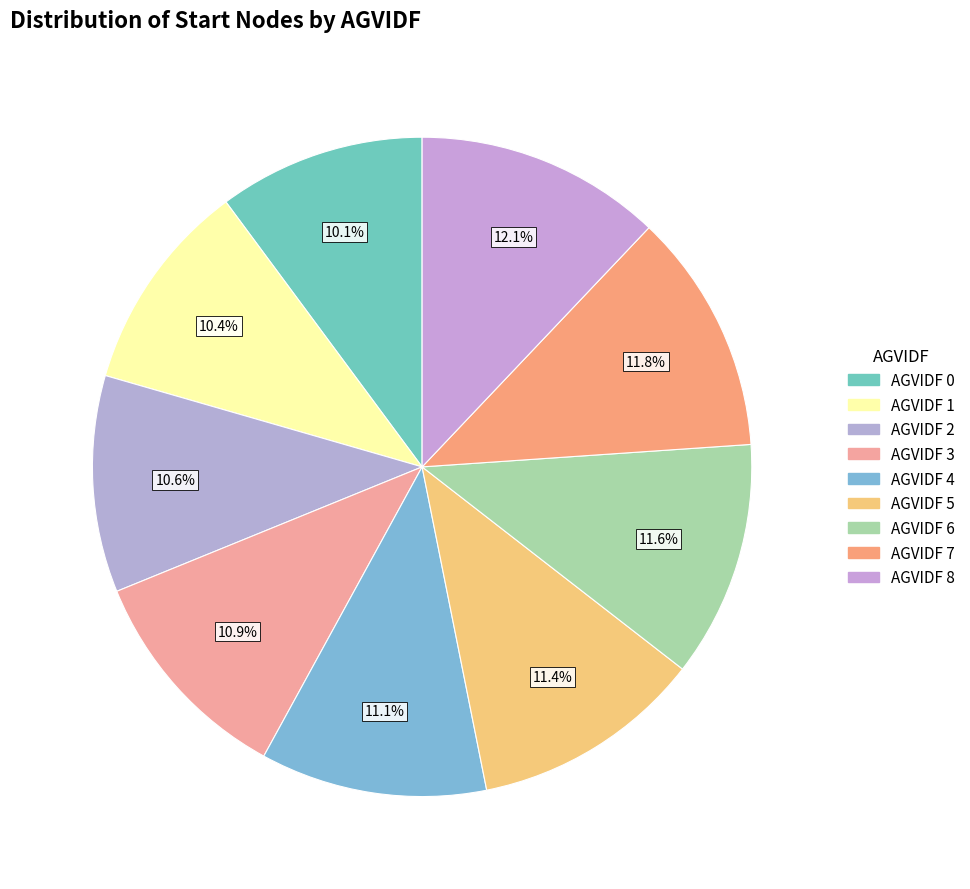

Count the number of slices in the pie.

9